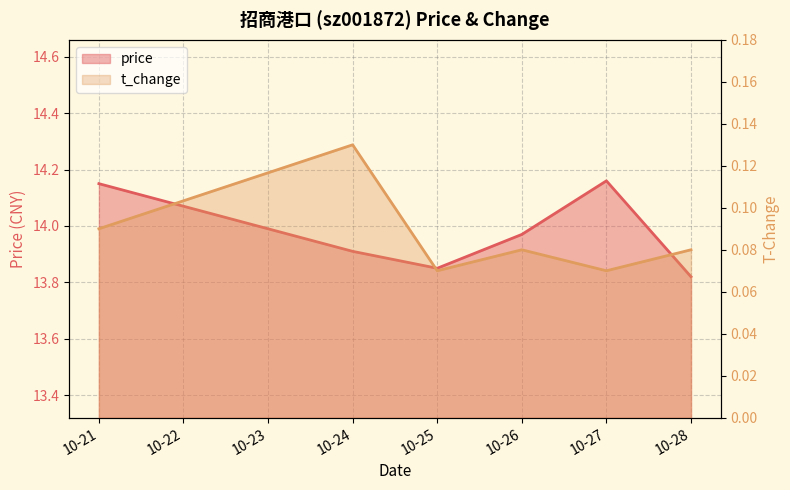

What is the maximum value for price?

14.2